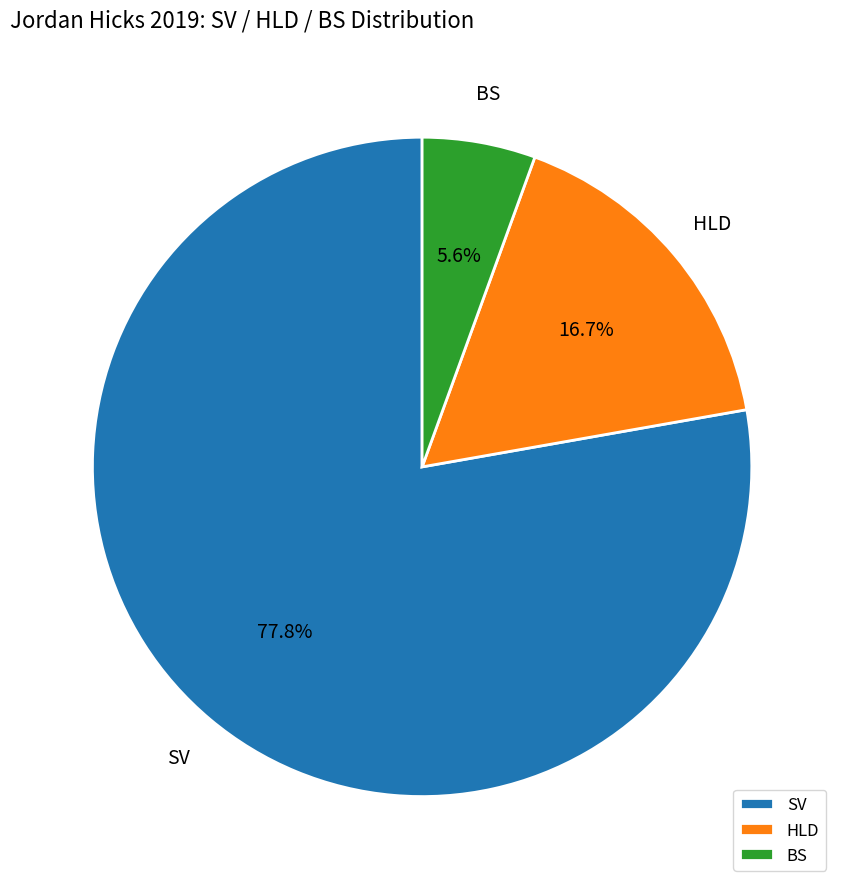

How many segments does this pie chart have?

3